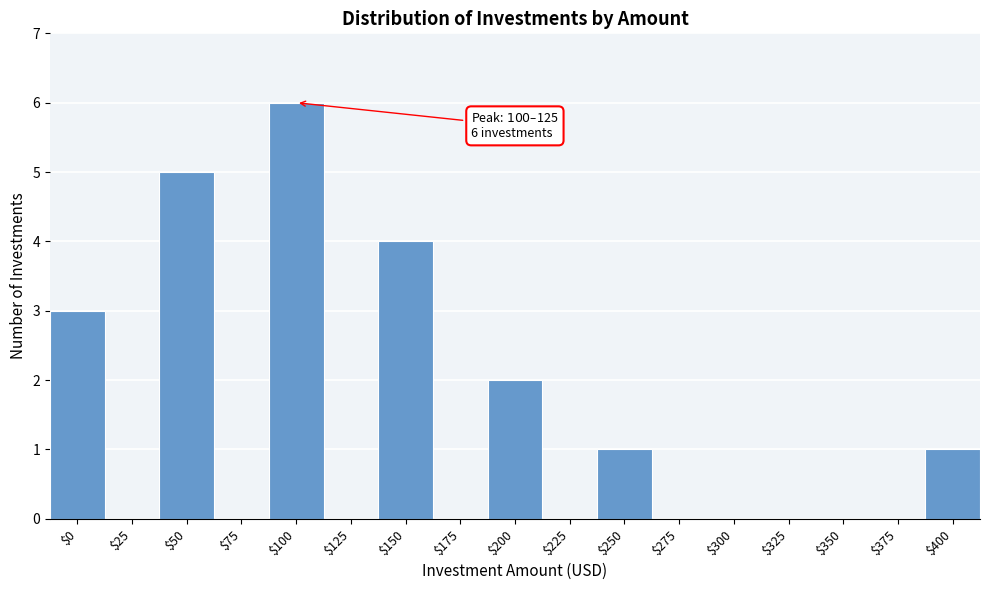

What is the sum of all values?

22